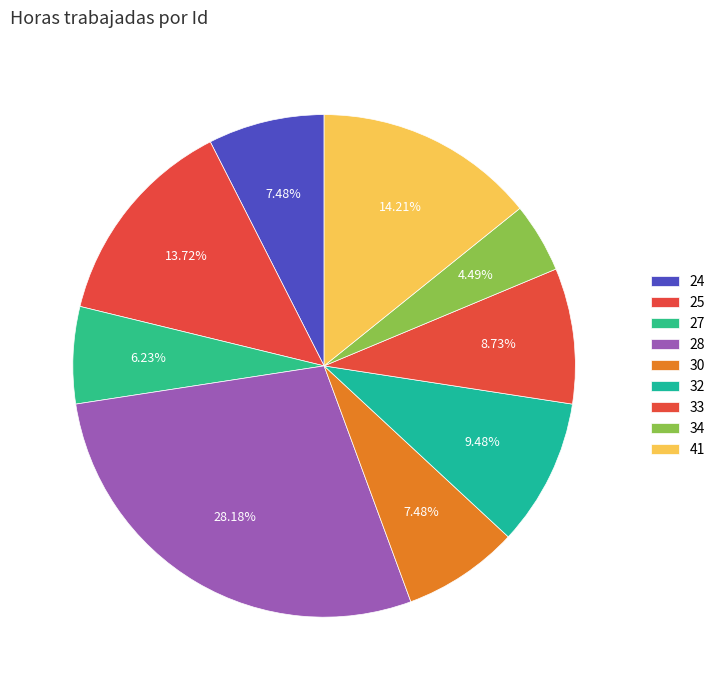

Combined, what portion of the pie is 25 and 34?

18.2%